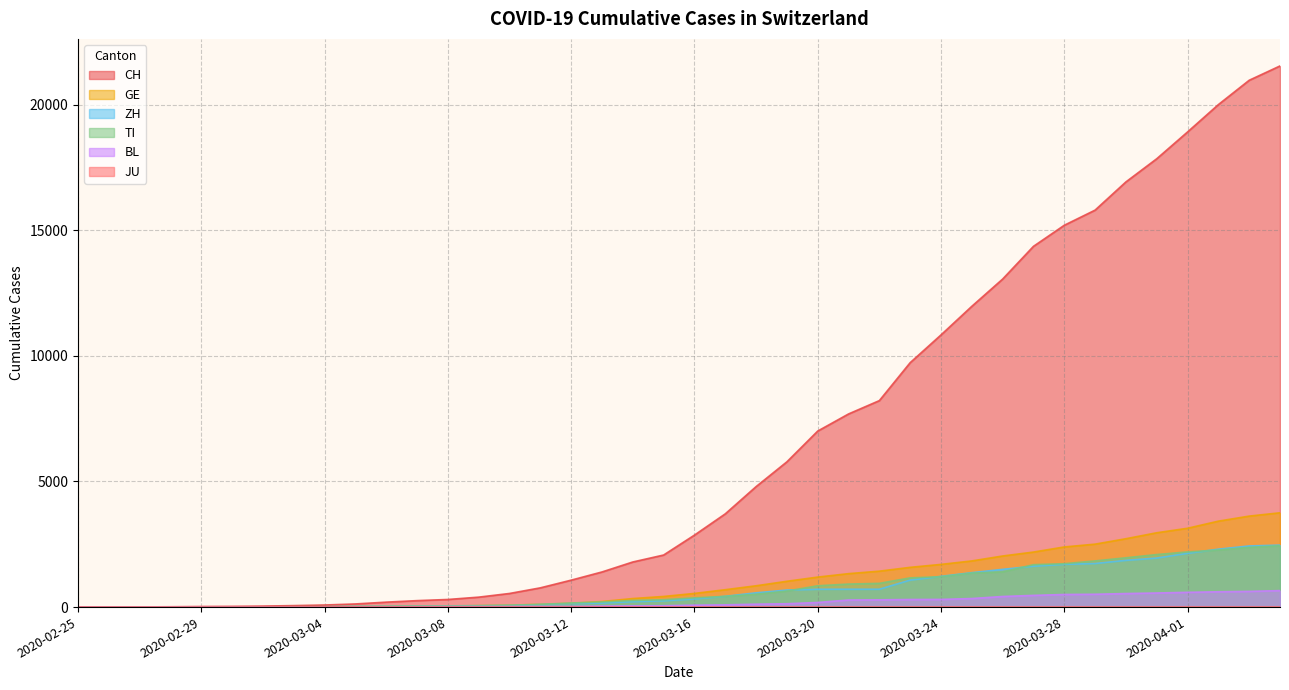

What is the maximum value shown in the chart?

21535